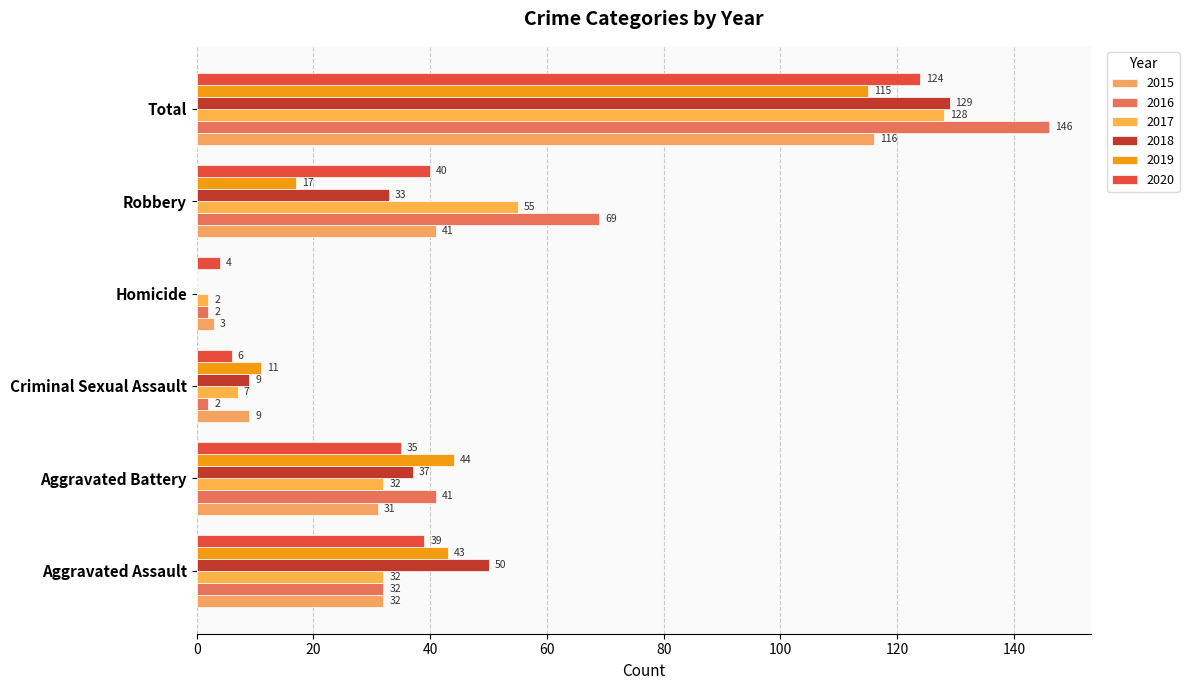

Between Aggravated Assault and Criminal Sexual Assault, which series saw the biggest shift?

2018